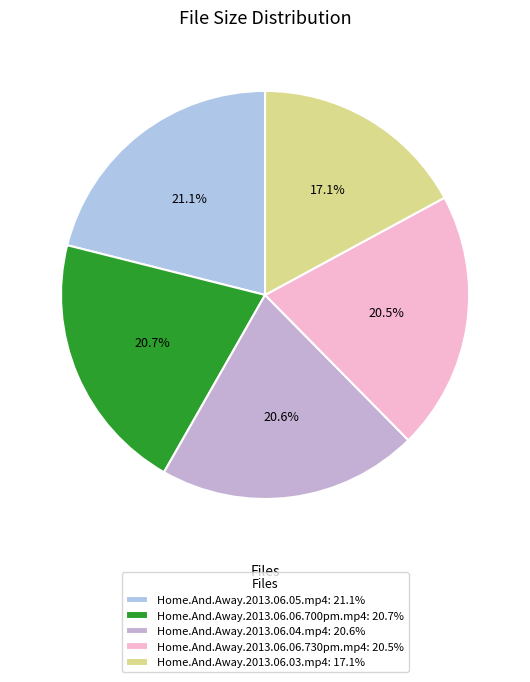

To the nearest percent, what is the difference between the largest and smallest slice percentages?

4%